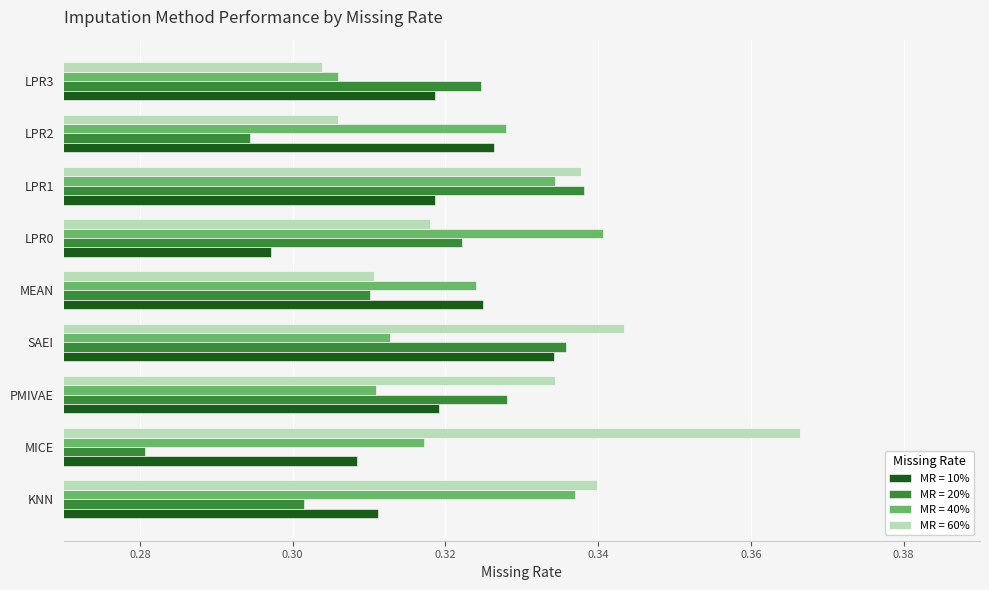

True or false: MR = 60% has a value of 0.1 at MEAN.

False